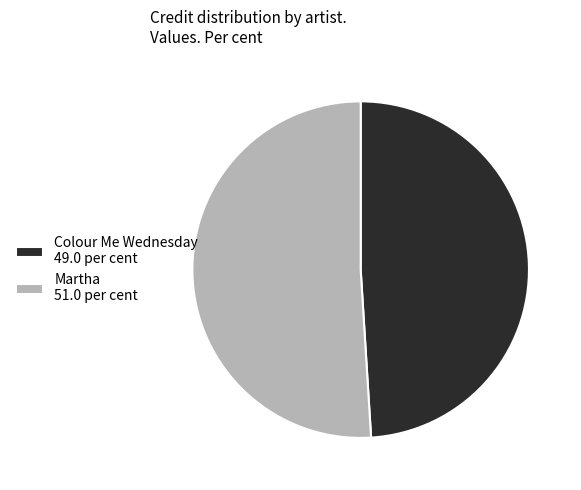

Does any single category account for the majority?

Yes